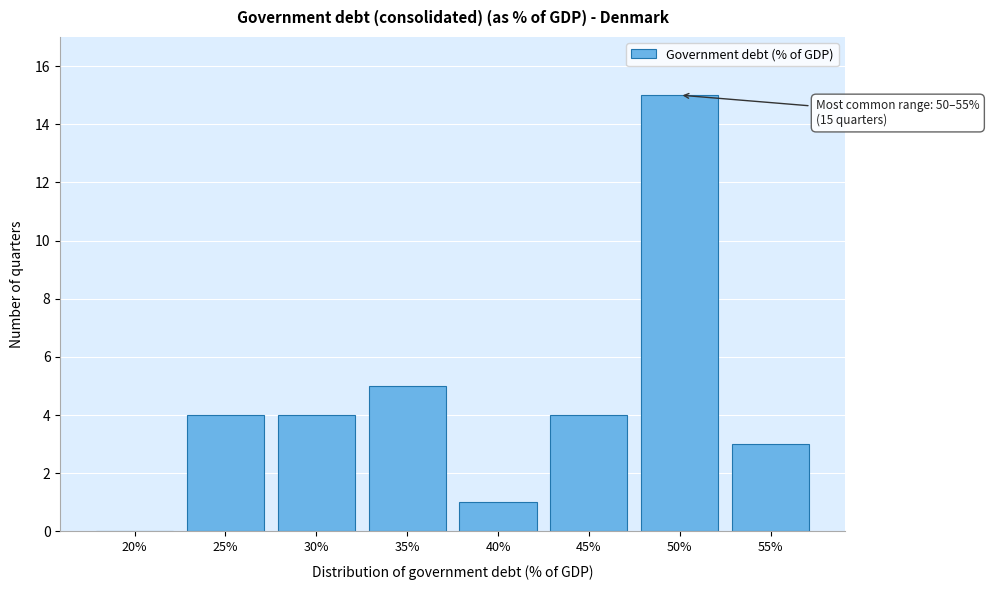

Reading left to right, transcribe all the data shown in this chart.

20%=0	25%=4	30%=4	35%=5	40%=1	45%=4	50%=15	55%=3